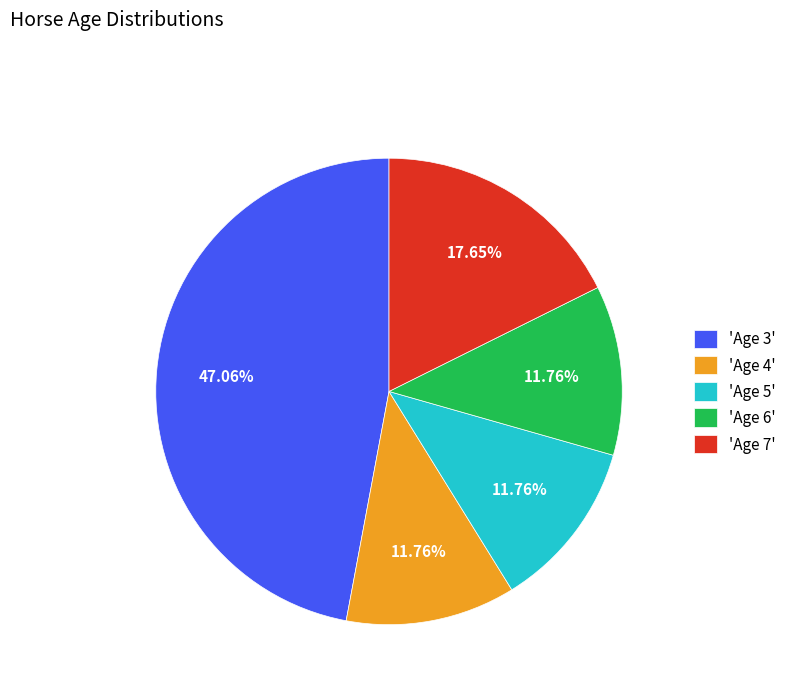

Combined, do 'Age 5' and 'Age 7' account for over 50%?

No